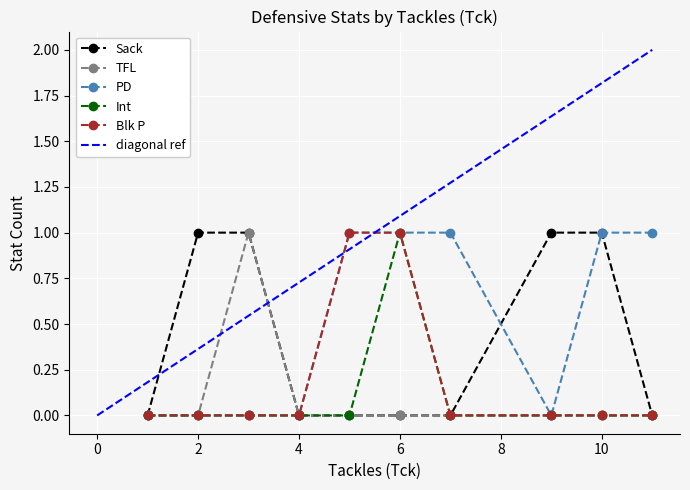

True or false: Blk P has a value of 1 at 6.

True